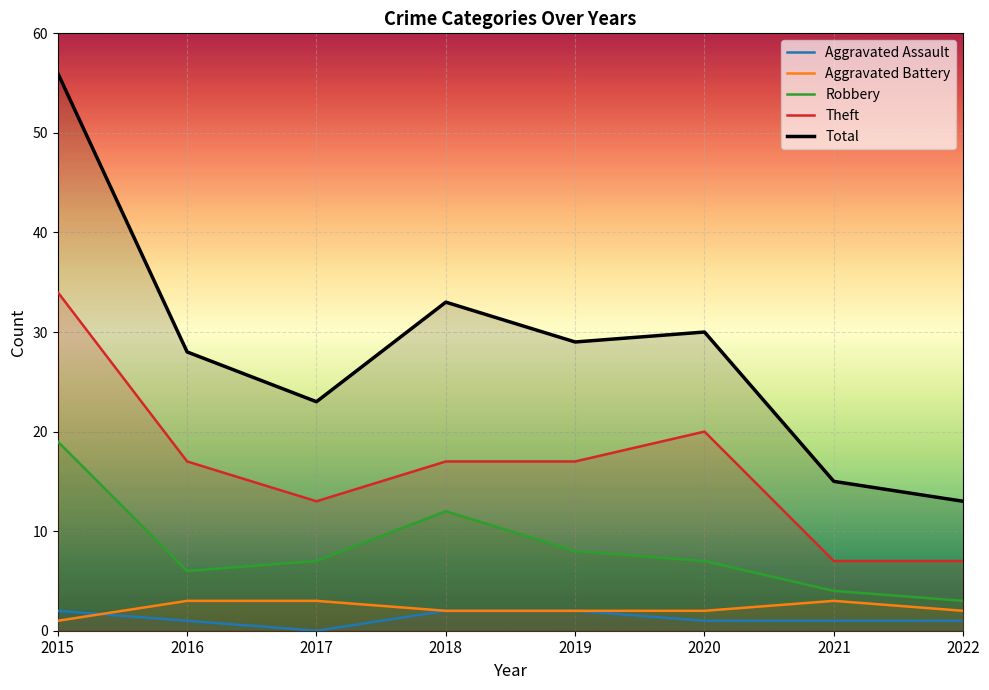

At which category does the chart reach its minimum across all series?

2017